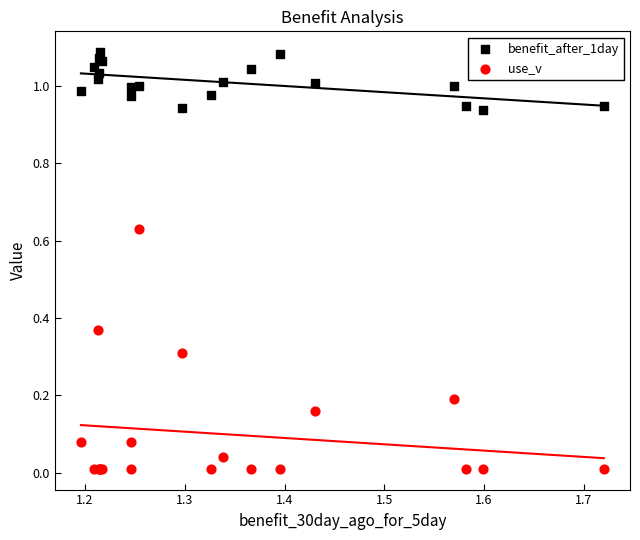

What is the X range (max minus min) for the scatter plot?

0.5